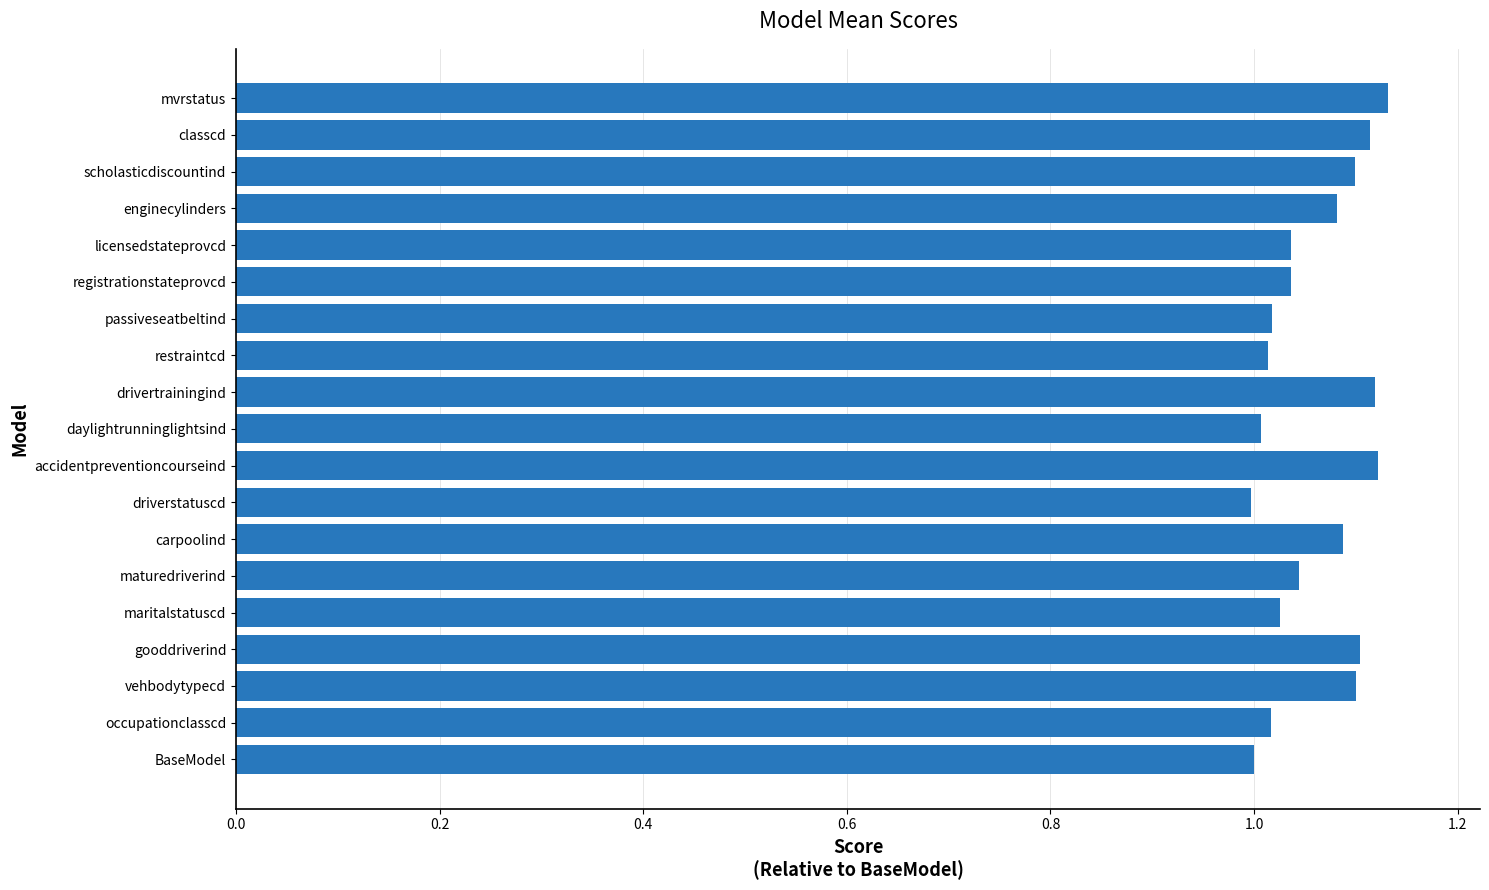

The value at classcd is 0.5. True or false?

False